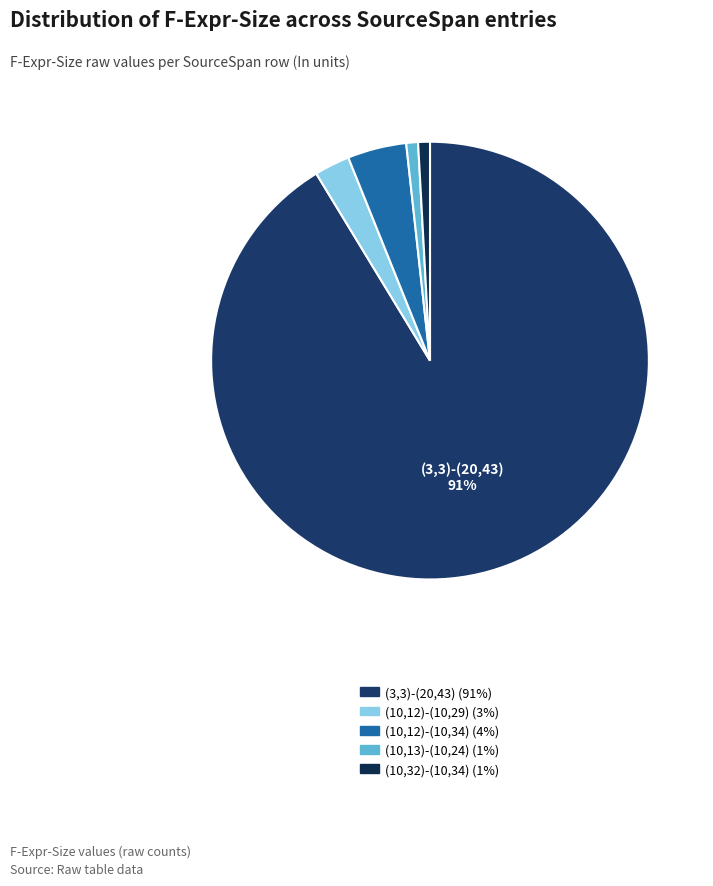

Rank the categories by value from highest to lowest.

(3,3)-(20,43), (10,12)-(10,34), (10,12)-(10,29), (10,13)-(10,24), (10,32)-(10,34)